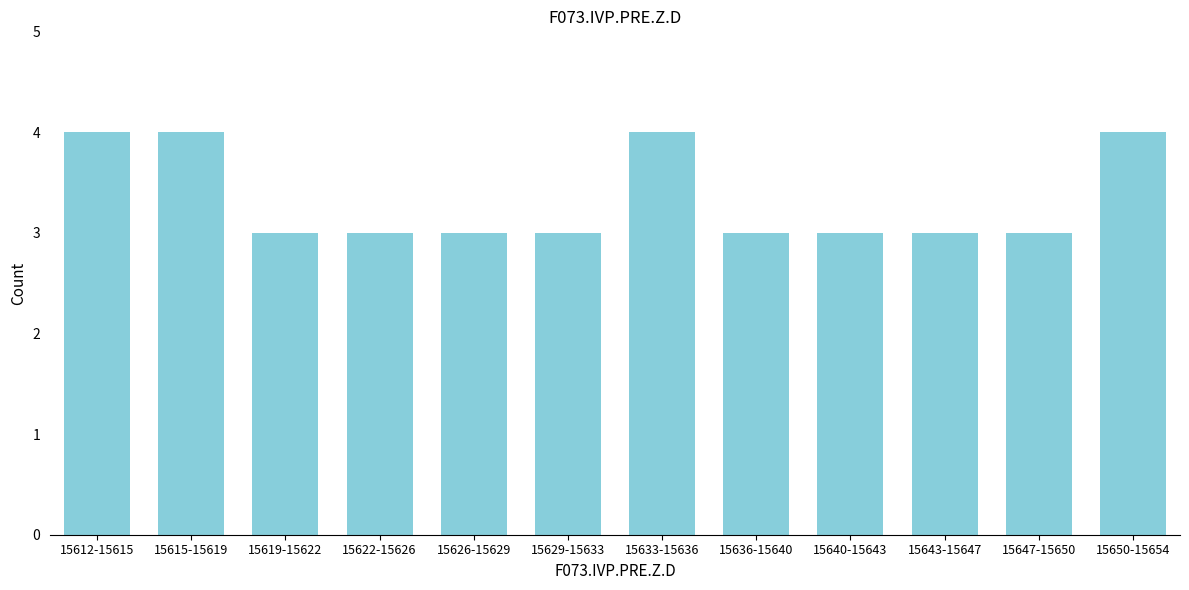

Reading right to left, what are all the values shown in this chart?

15650-15654=4	15647-15650=3	15643-15647=3	15640-15643=3	15636-15640=3	15633-15636=4	15629-15633=3	15626-15629=3	15622-15626=3	15619-15622=3	15615-15619=4	15612-15615=4